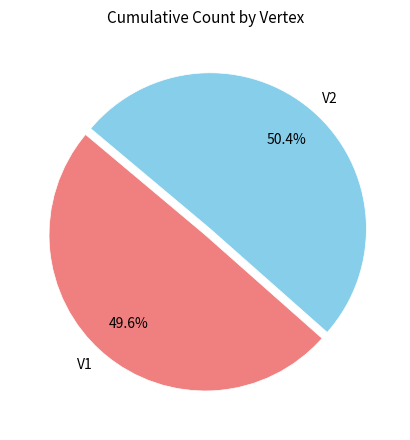

Is the sum of V2 and V1 greater than half?

Yes